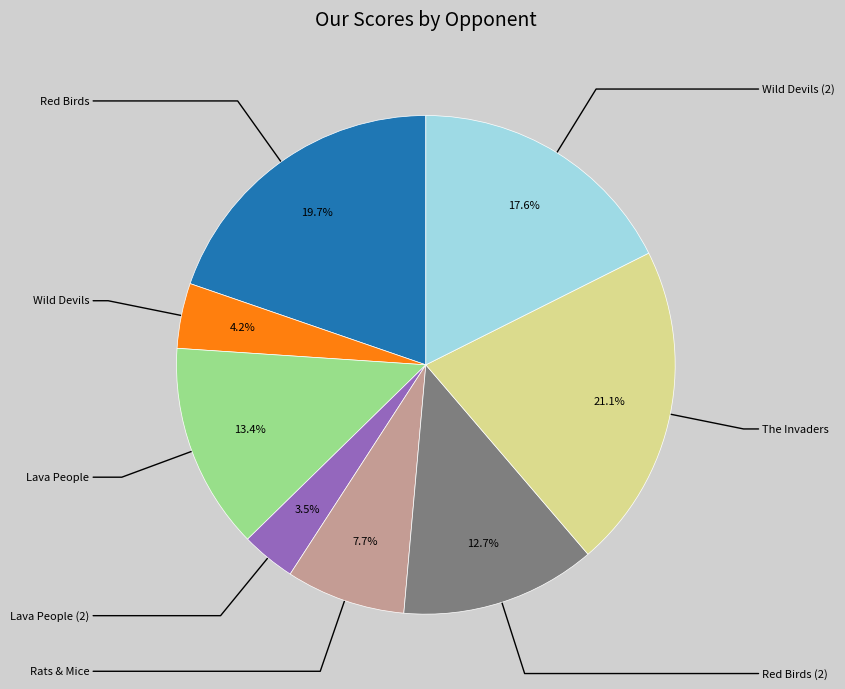

Is there a majority slice in this chart?

No